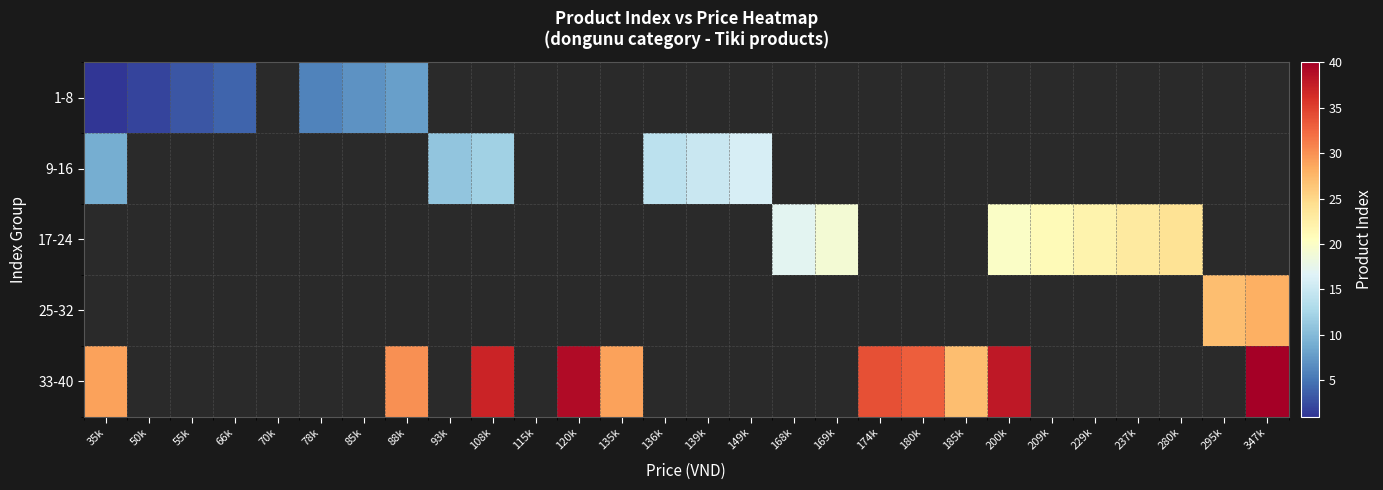

Which label corresponds to the largest value in the chart?

347k